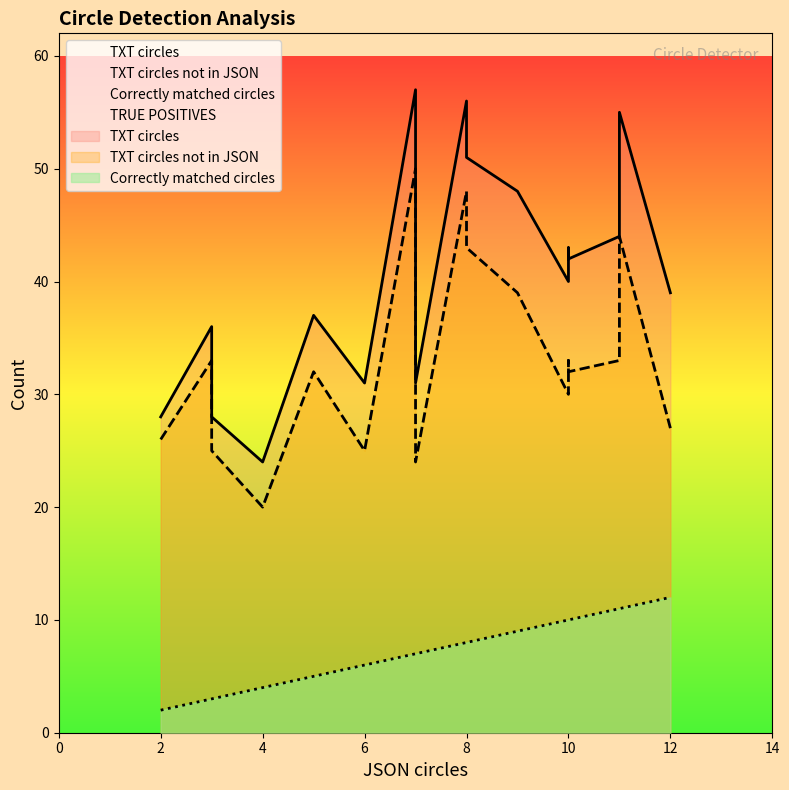

True or false: TXT circles not in JSON has a value of 33 at 3.

True